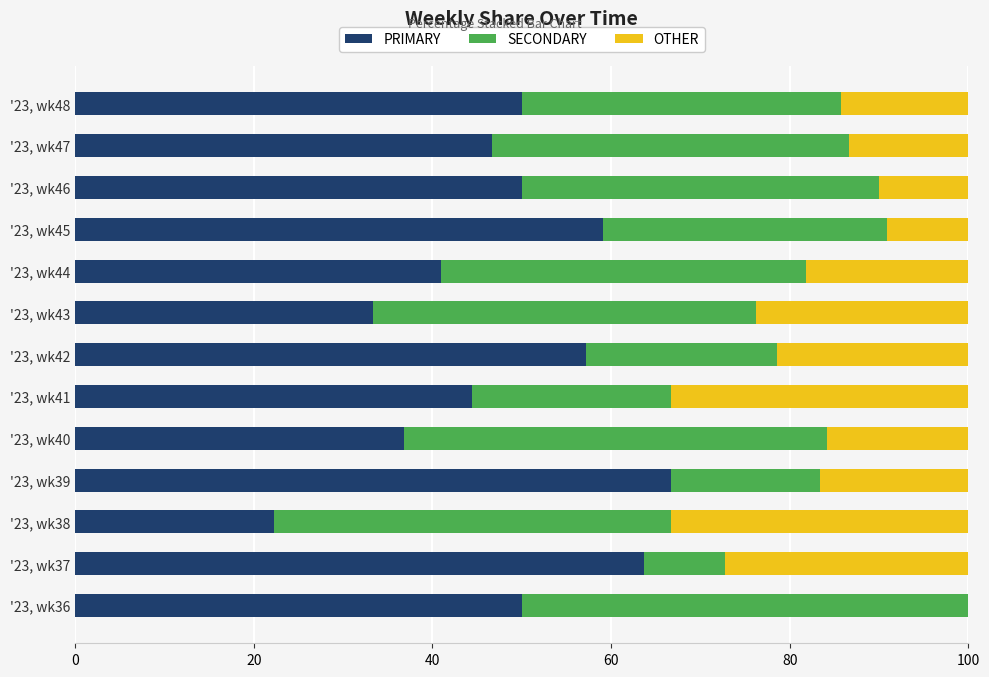

What is the total value across all series at '23, wk42?

100.0